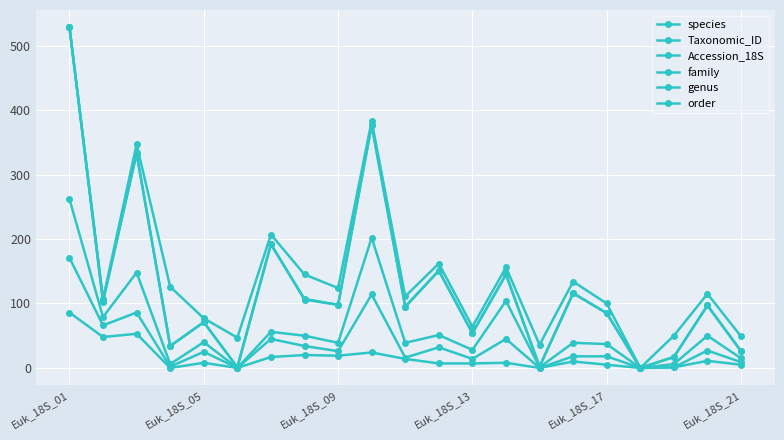

Reading left to right, list all the values displayed in this chart.

species: 529	103	333	34	71	1	192	106	98	377	95	151	54	145	2	116	85	0	17	97	26
Taxonomic_ID: 529	104	333	34	71	1	192	107	98	377	95	151	54	145	2	116	85	0	17	97	26
Accession_18S: 529	107	347	126	77	47	207	145	124	383	111	162	64	156	36	134	100	0	50	115	49
family: 171	66	86	2	25	0	45	34	26	114	16	32	14	45	0	18	18	0	1	27	9
genus: 262	79	148	6	40	0	56	50	39	202	39	51	28	104	1	39	37	0	6	50	15
order: 86	48	53	0	8	0	17	20	19	24	14	7	7	8	0	10	5	0	1	11	5